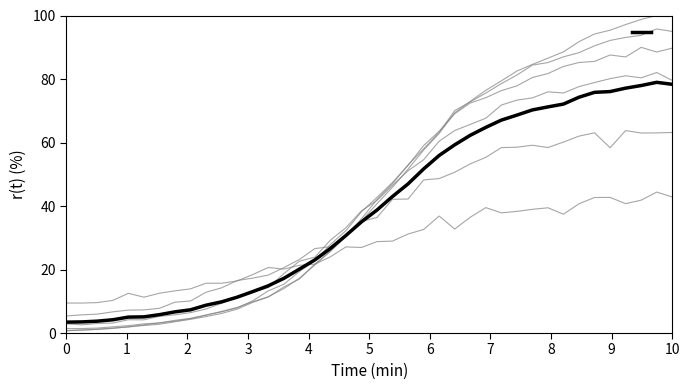

True or false: the data shows 12.0 at 22.

False